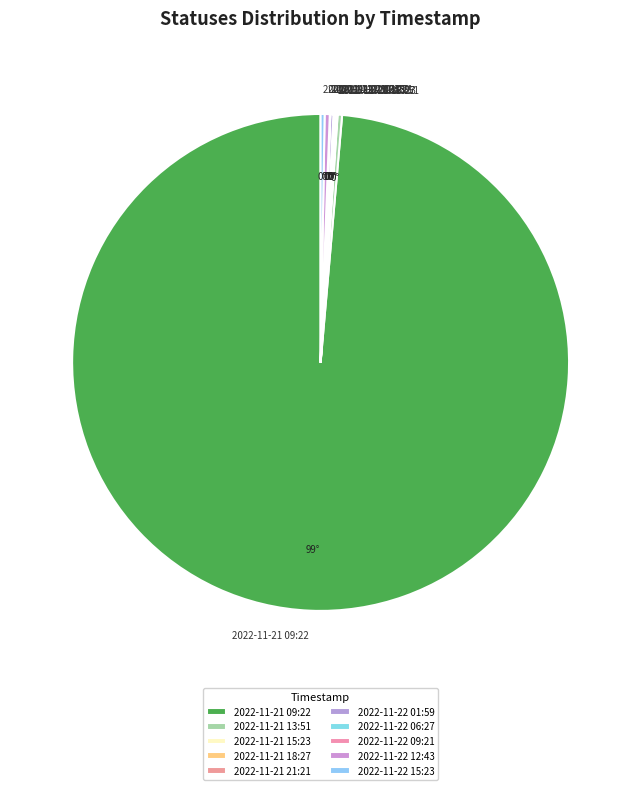

Which category accounts for the majority?

2022-11-21 09:22